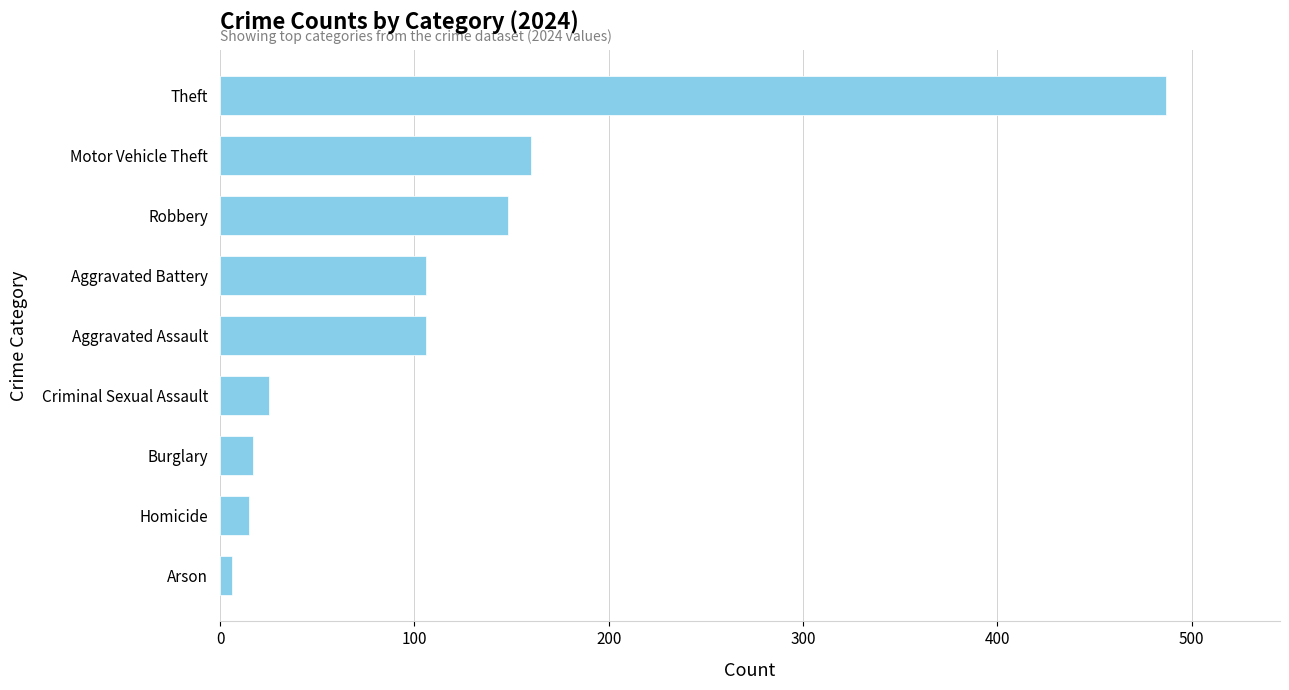

What is the difference between the second highest and second lowest values?

145